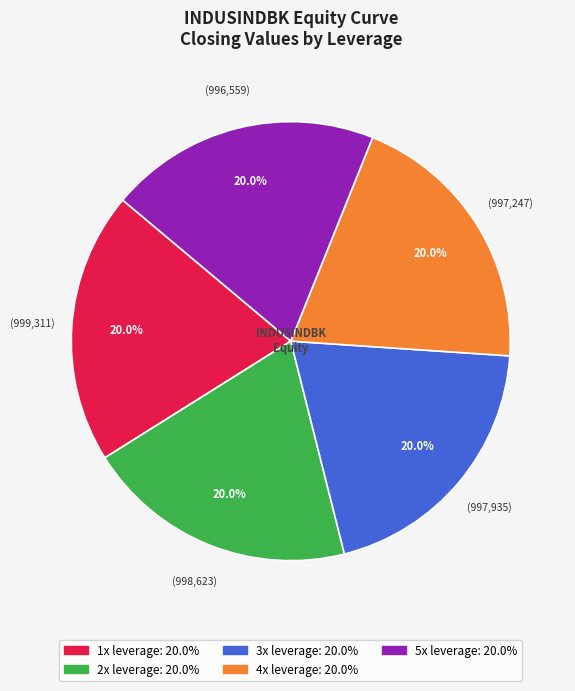

What is the ratio of the value at 2x leverage to the value at 3x leverage?

1.0